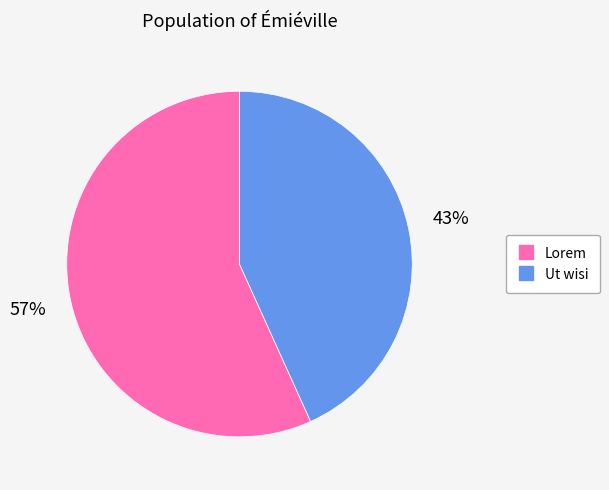

Combined, do Ut wisi and Lorem account for over 50%?

Yes